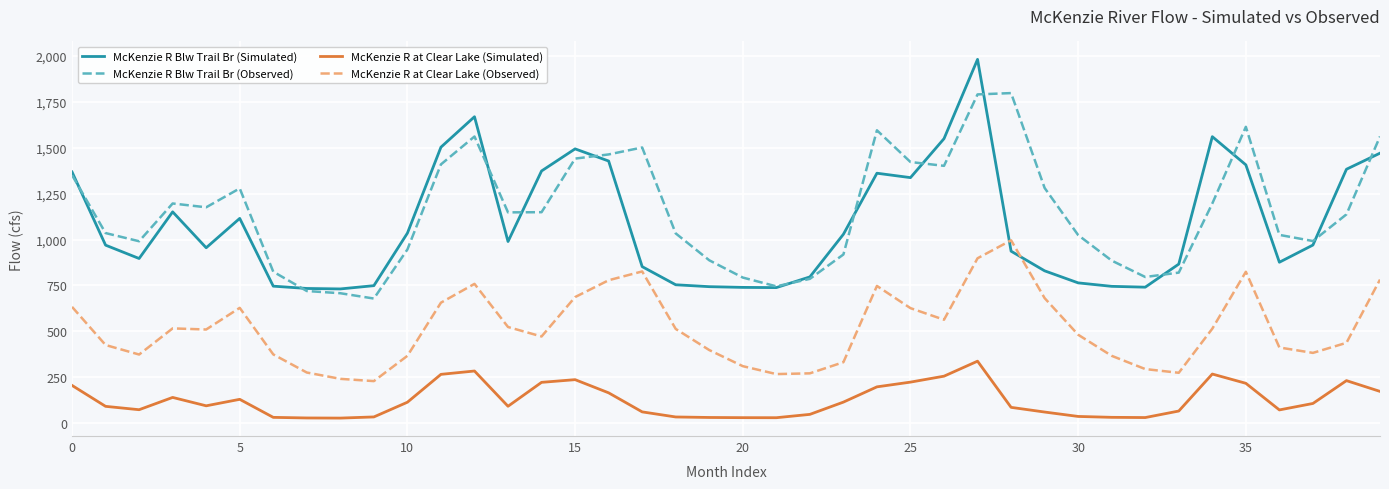

True or false: McKenzie R at Clear Lake (Observed) and McKenzie R Blw Trail Br (Observed) cross at least once.

False